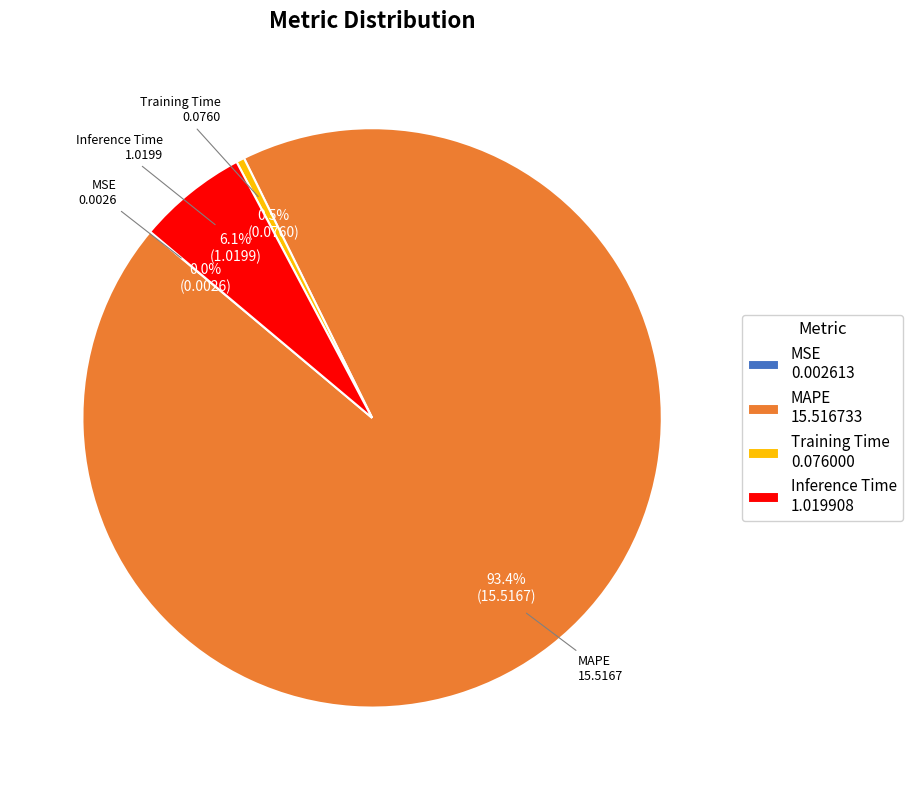

To the nearest percent, what is the average slice percentage?

25%